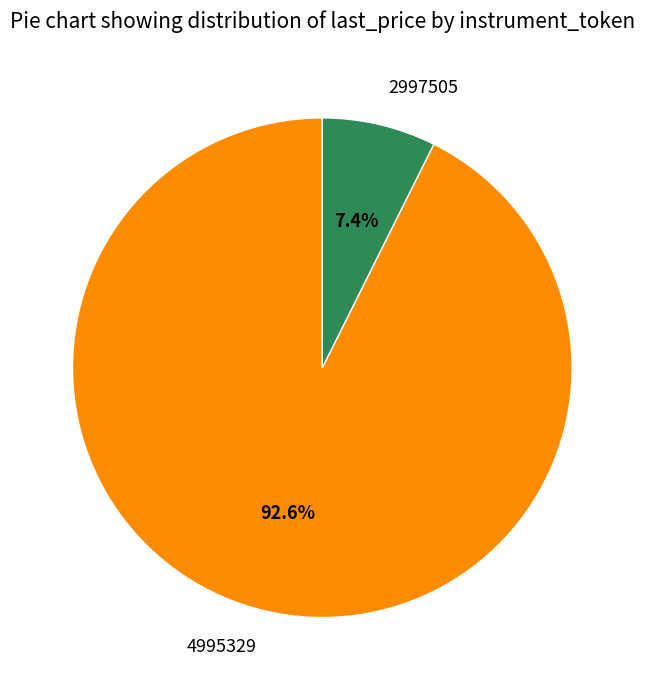

To the nearest percent, what is the difference between the 2997505 and 4995329 slice percentages?

85%